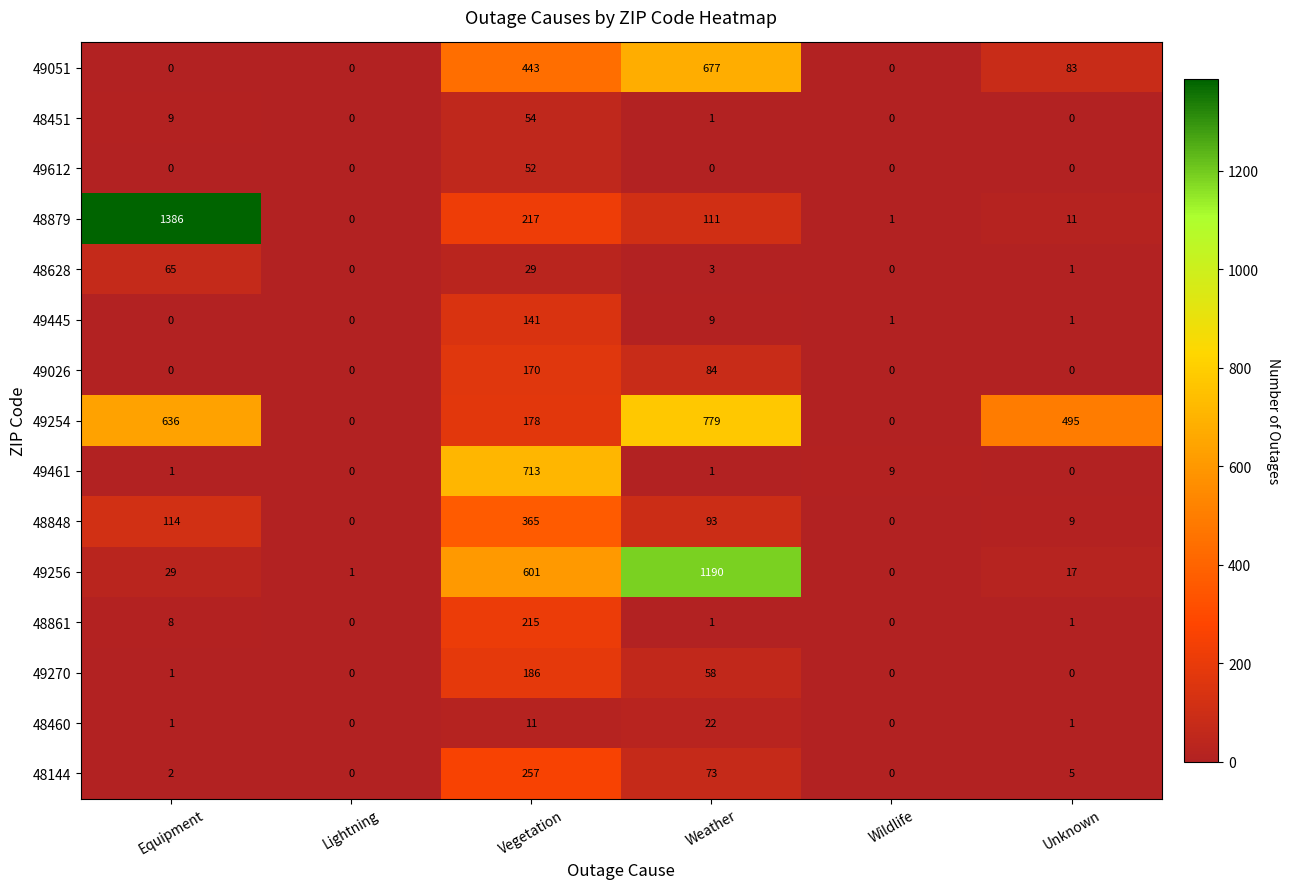

Rank the series by their maximum value, from lowest to highest.

48460, 49612, 48451, 48628, 49445, 49026, 49270, 48861, 48144, 48848, 49051, 49461, 49254, 49256, 48879